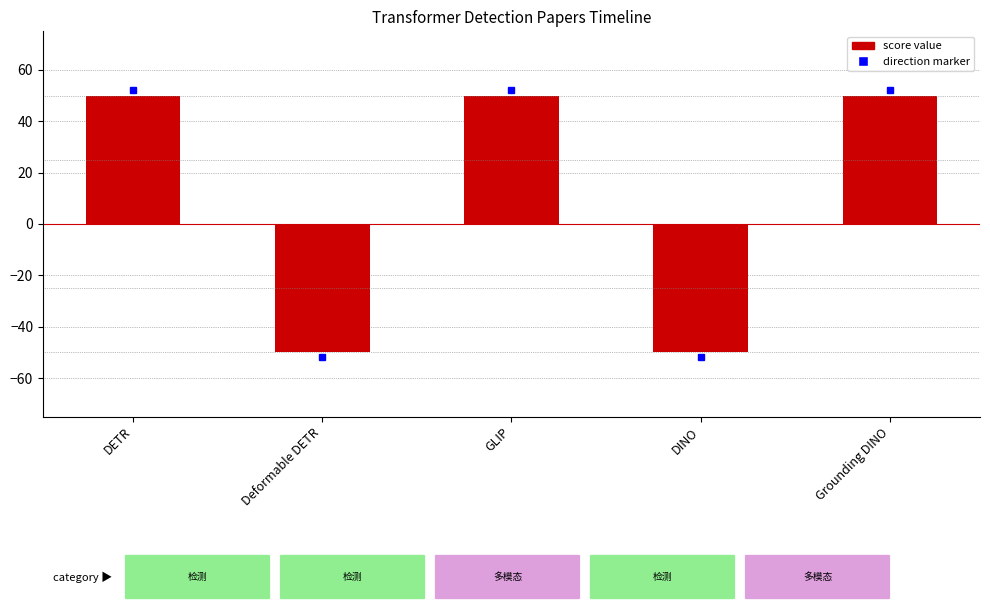

What position from the left is Grounding DINO?

5